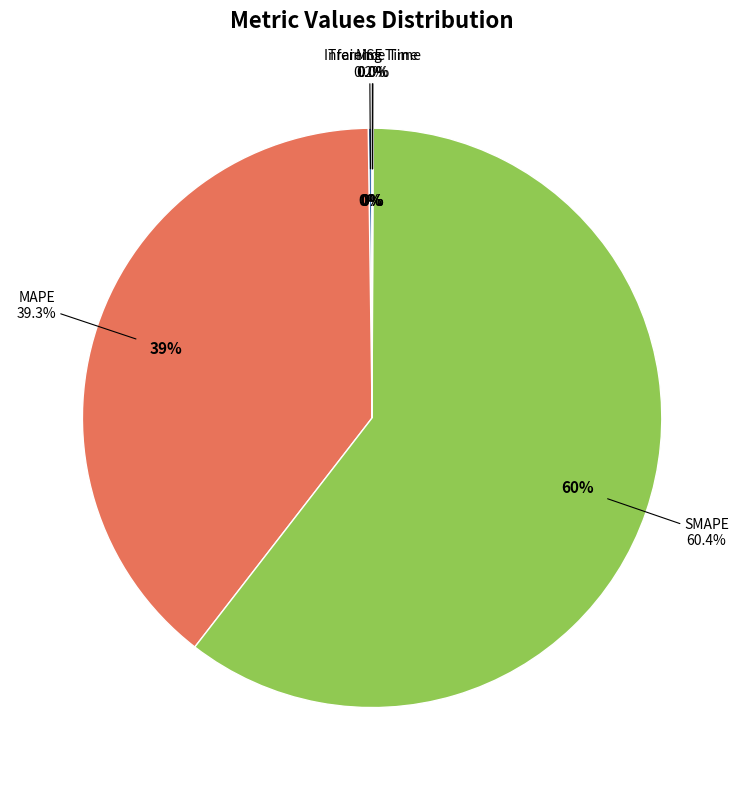

To the nearest percent, what is the difference between the largest and smallest slice percentages?

60%